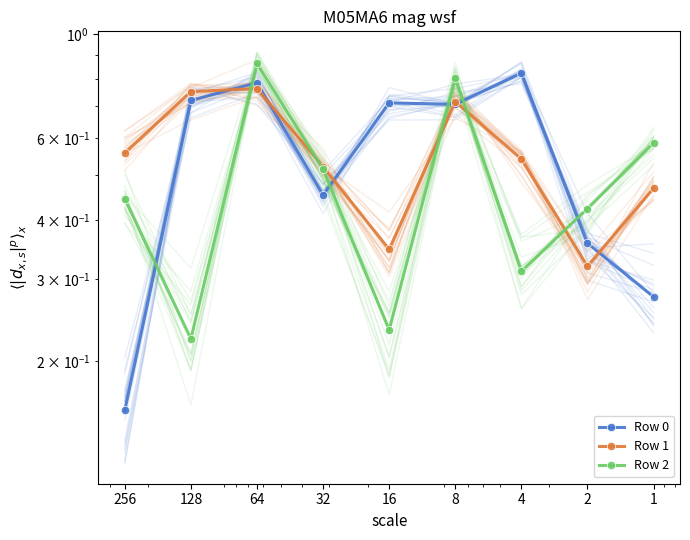

At which category does the chart reach its peak across all series?

64